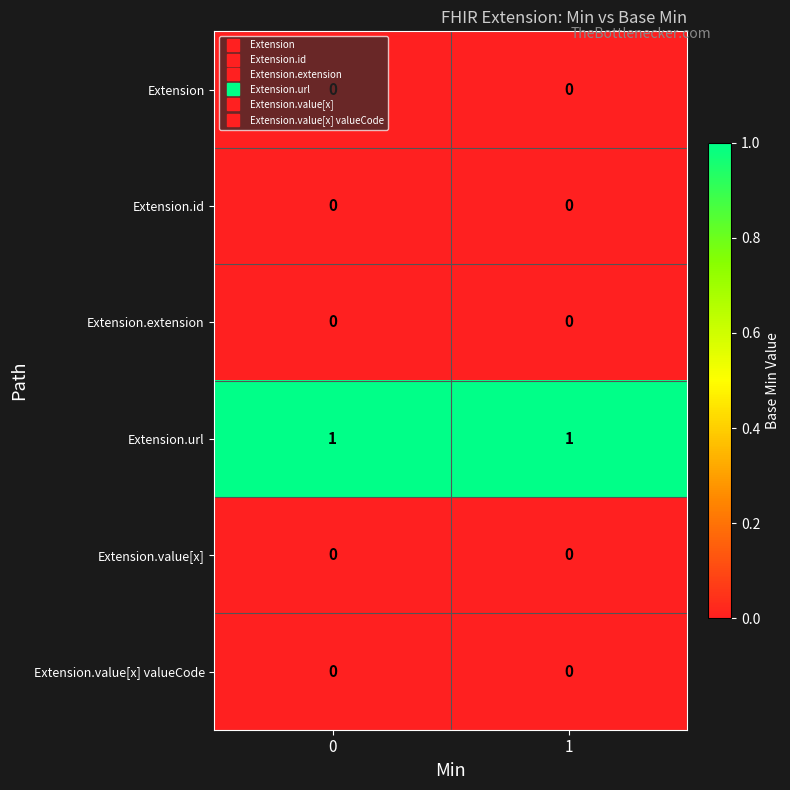

The Extension.value[x] series shows 0 at 0. True or false?

True